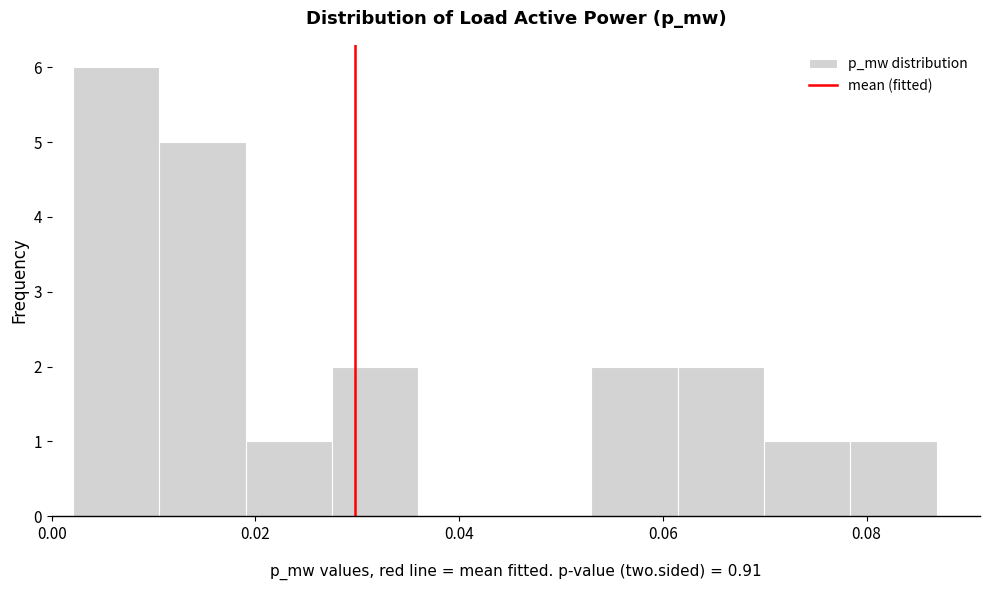

Reading left to right, transcribe this chart: for each bar, give the range it covers on the x-axis and its height. Neither the bar edges nor the heights are printed on the chart, so give them approximately, as read against the axes.

0.002 to 0.010: 6
0.010 to 0.020: 5
0.020 to 0.028: 1
0.028 to 0.036: 2
0.036 to 0.044: 0
0.044 to 0.052: 0
0.052 to 0.062: 2
0.062 to 0.070: 2
0.070 to 0.078: 1
0.078 to 0.086: 1